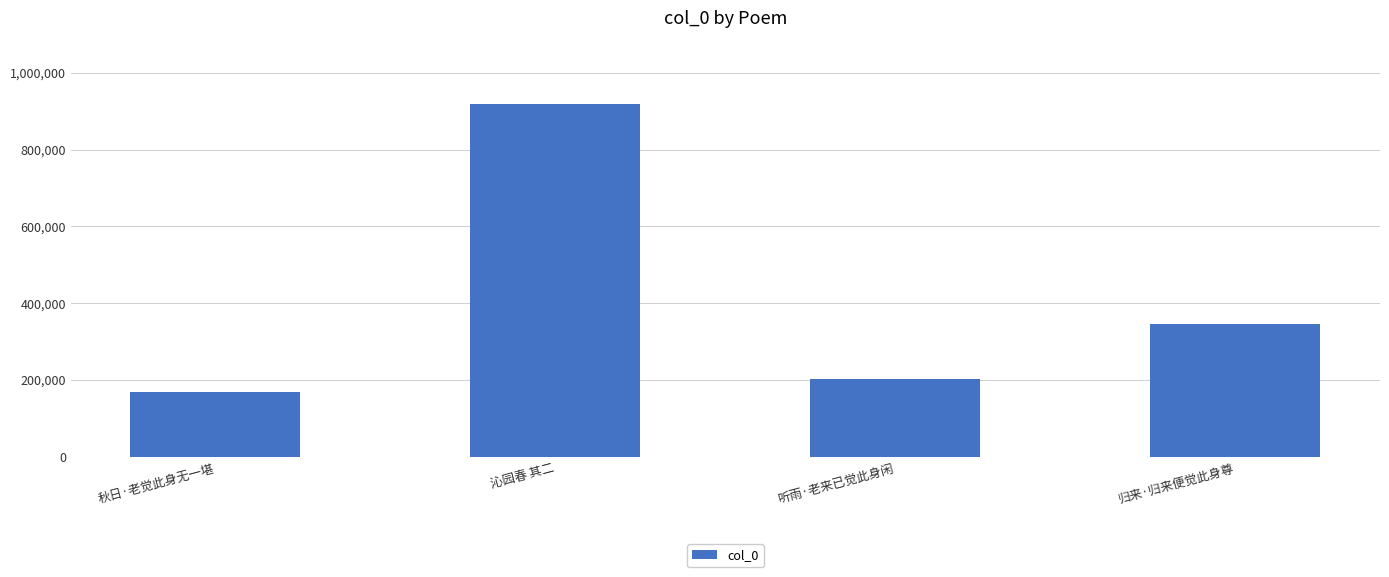

List the labels in order of value, smallest first.

秋日·老觉此身无一堪, 听雨·老来已觉此身闲, 归来·归来便觉此身尊, 沁园春 其二